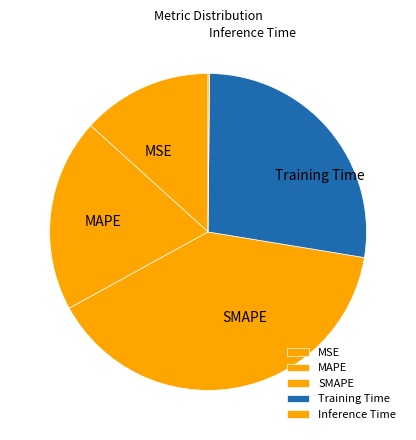

Combined, do SMAPE and MSE account for over 50%?

Yes